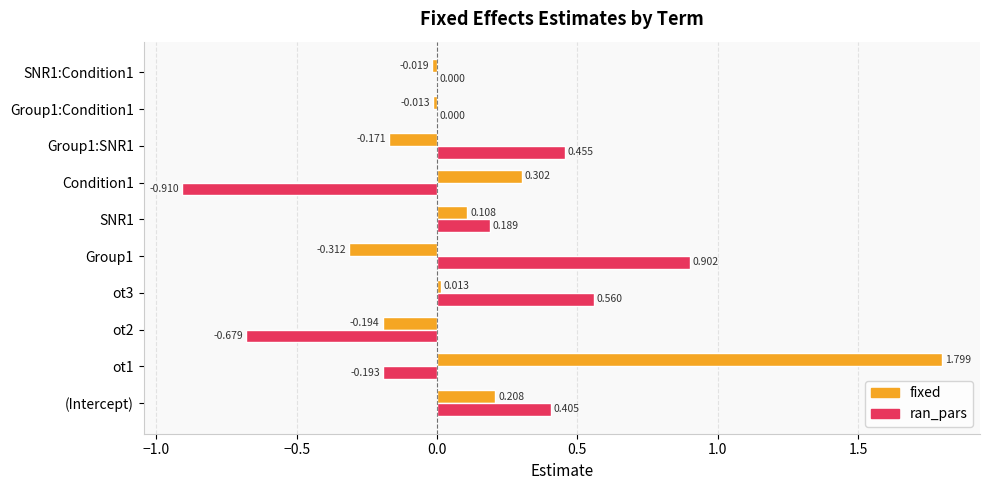

Is the value of ran_pars at ot1 greater than the value of fixed at Group1:Condition1?

No